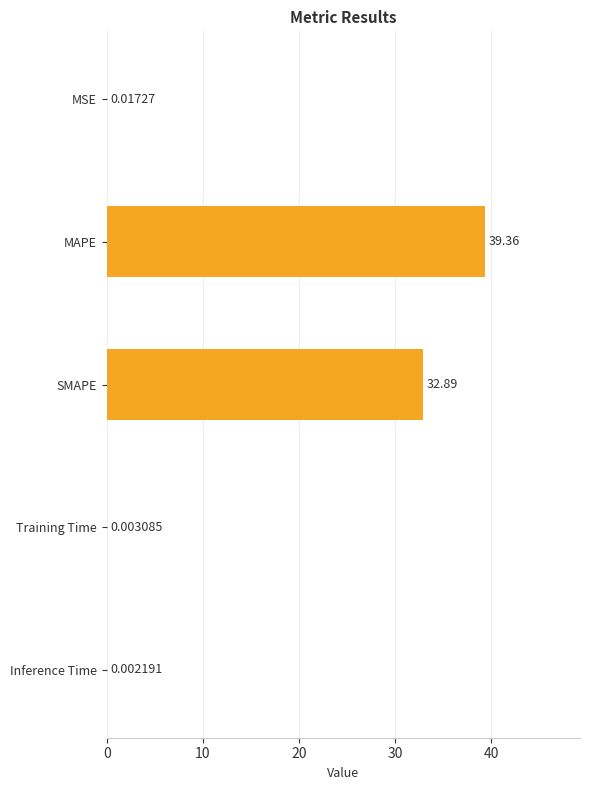

Which label corresponds to the largest value in the chart?

MAPE